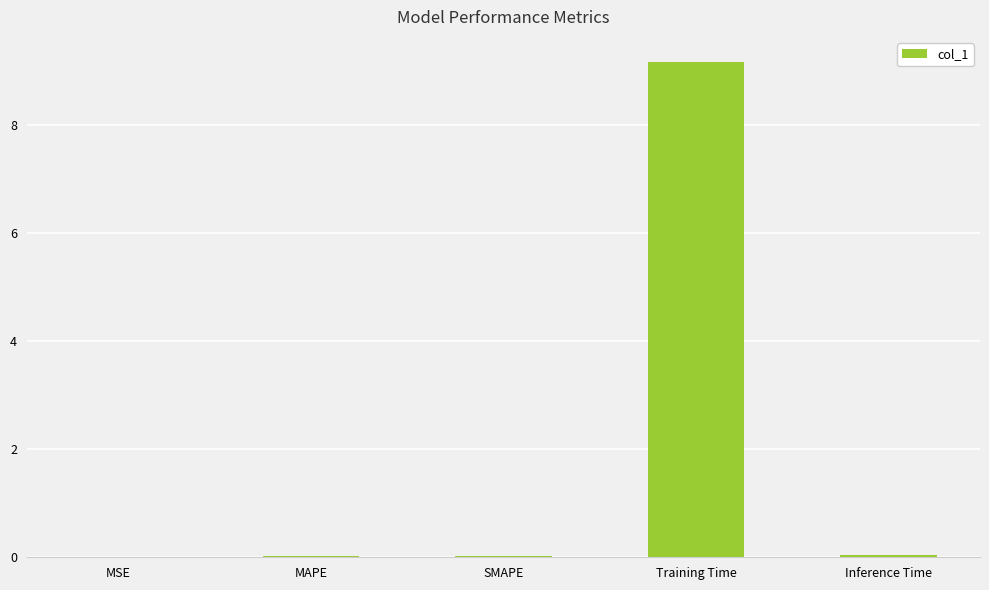

Which has a higher value, Training Time or Inference Time?

Training Time